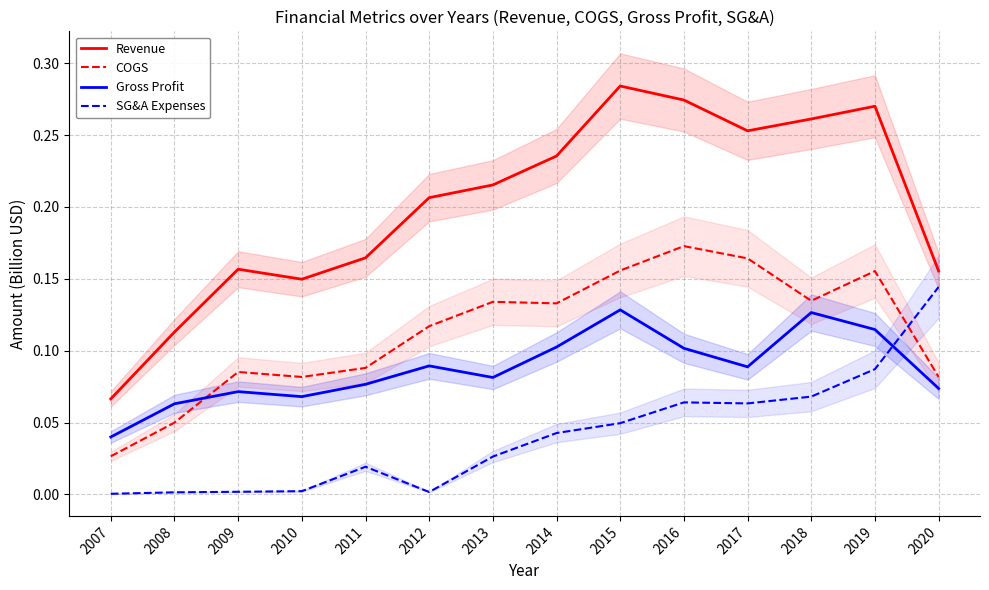

What is the total value across all series at 2017?

0.6